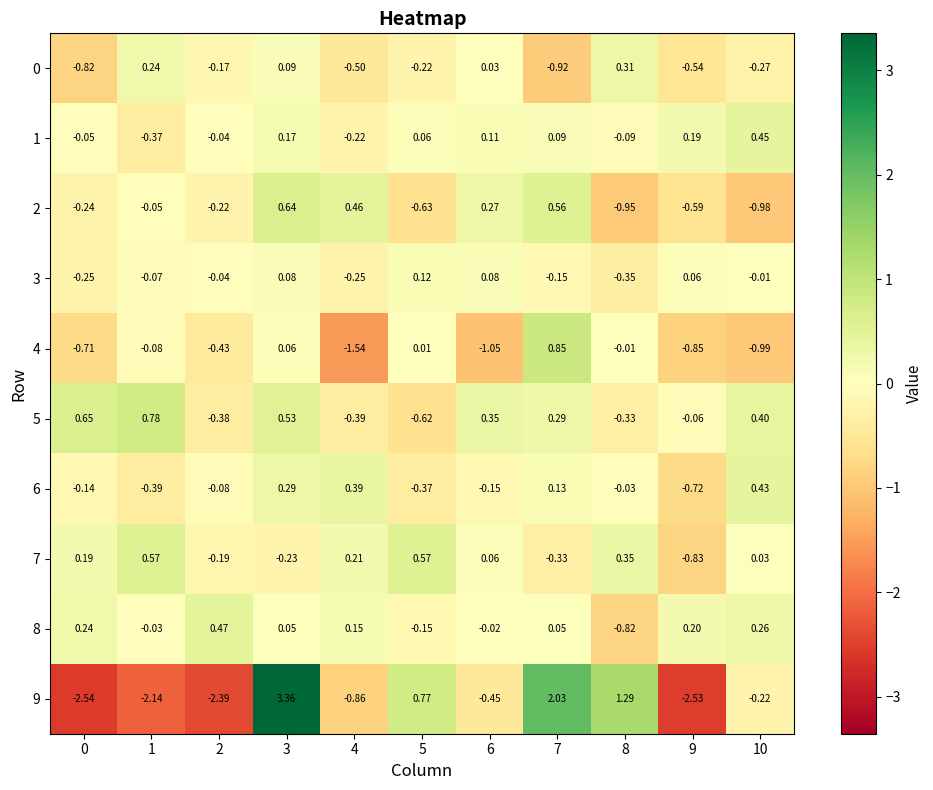

Is the value of 6 at 6 greater than the value of 1 at 4?

Yes